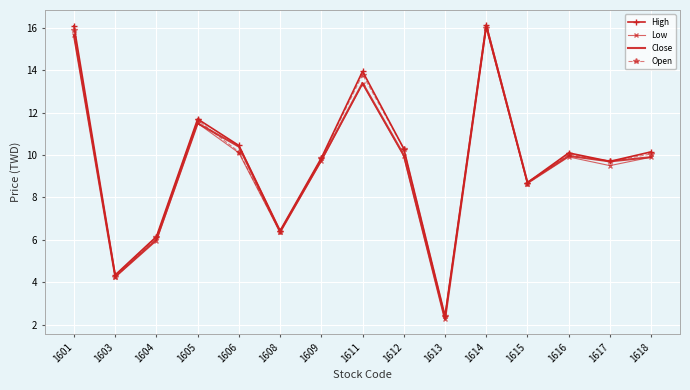

True or false: Open has a value of 6.1 at 1604.

True